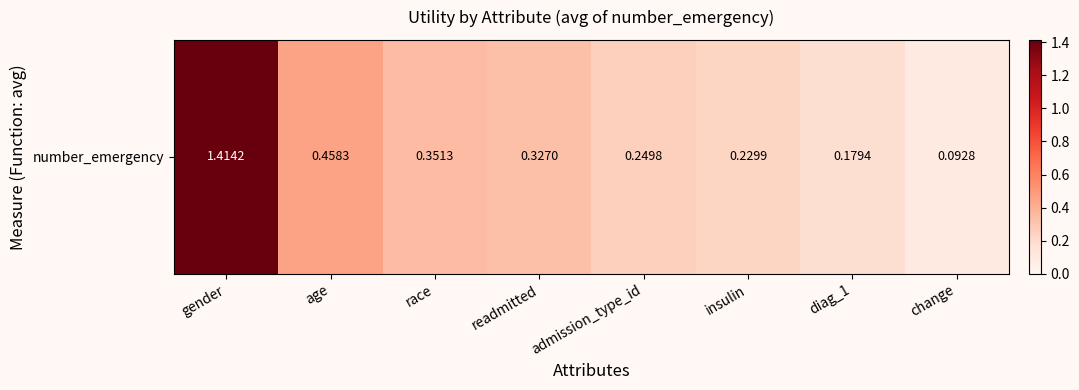

What is the difference between the maximum and minimum values?

1.3